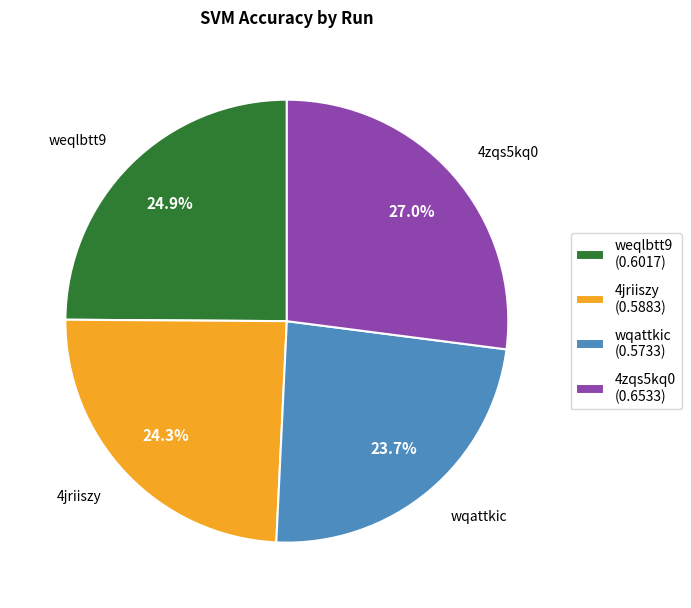

Is there a majority slice in this chart?

No